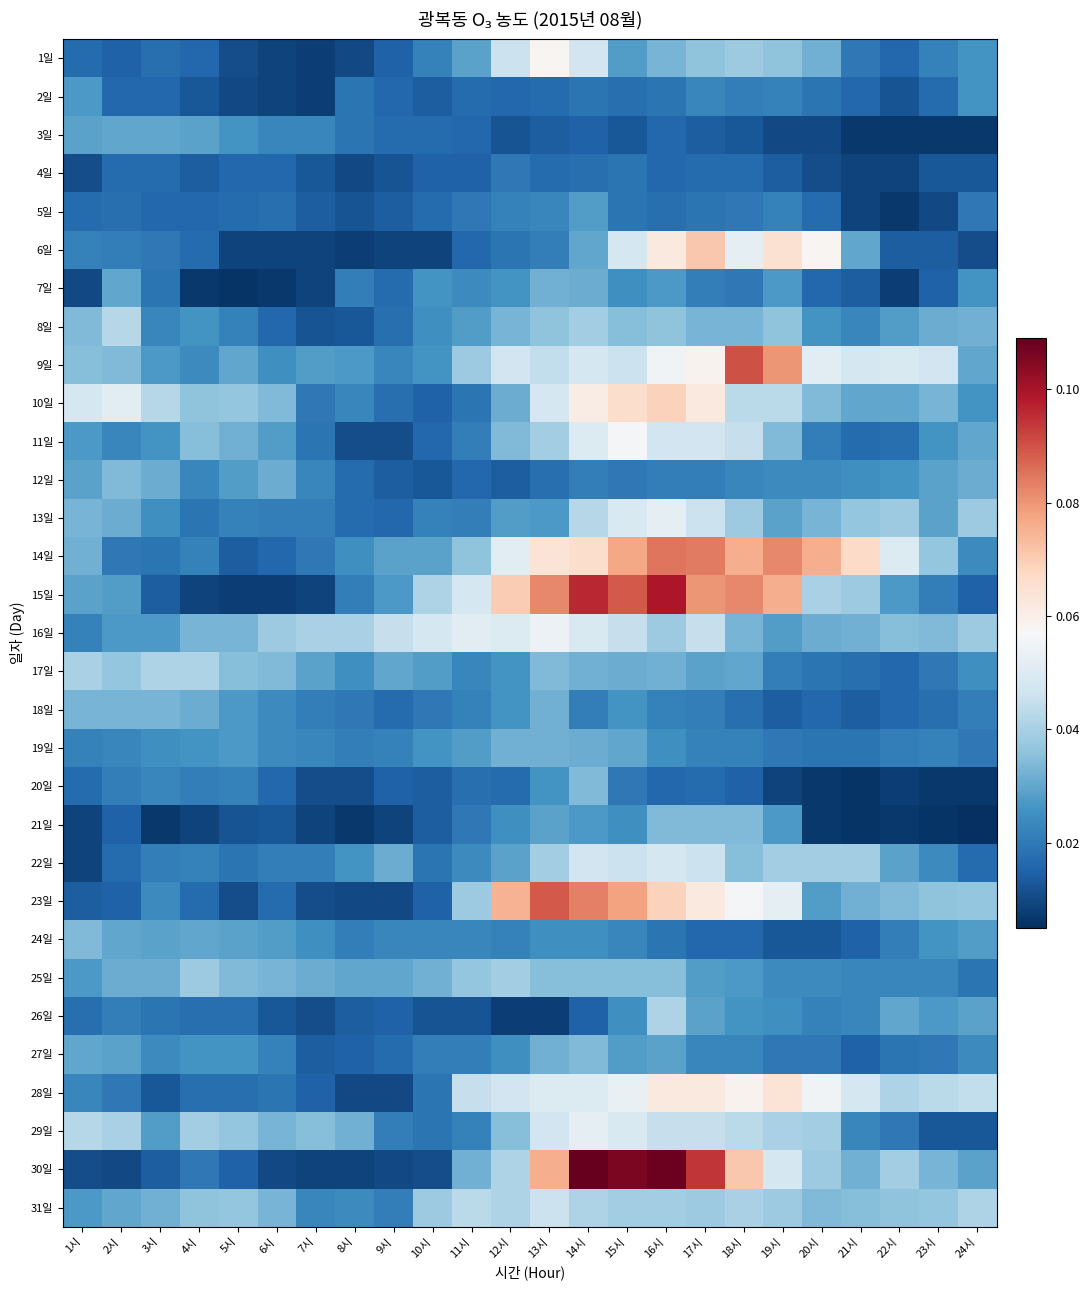

How many series are shown in this chart?

31